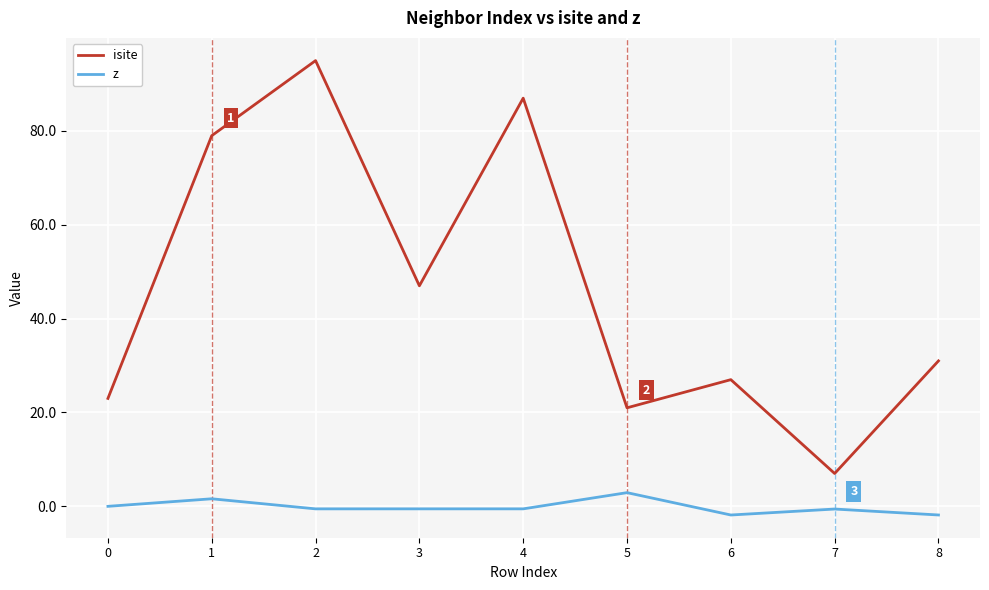

In isite, how many points are higher than both neighbors (excluding endpoints)?

3